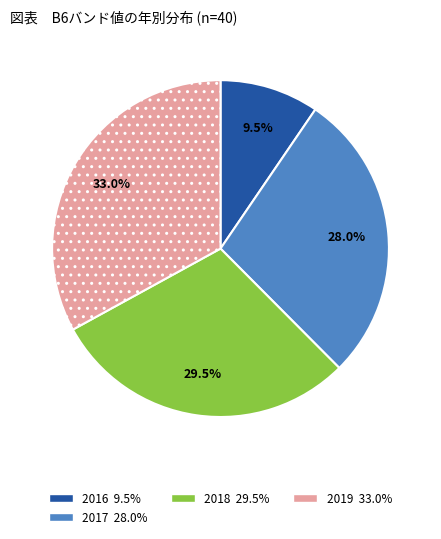

Is there any slice that represents more than half of the pie?

No